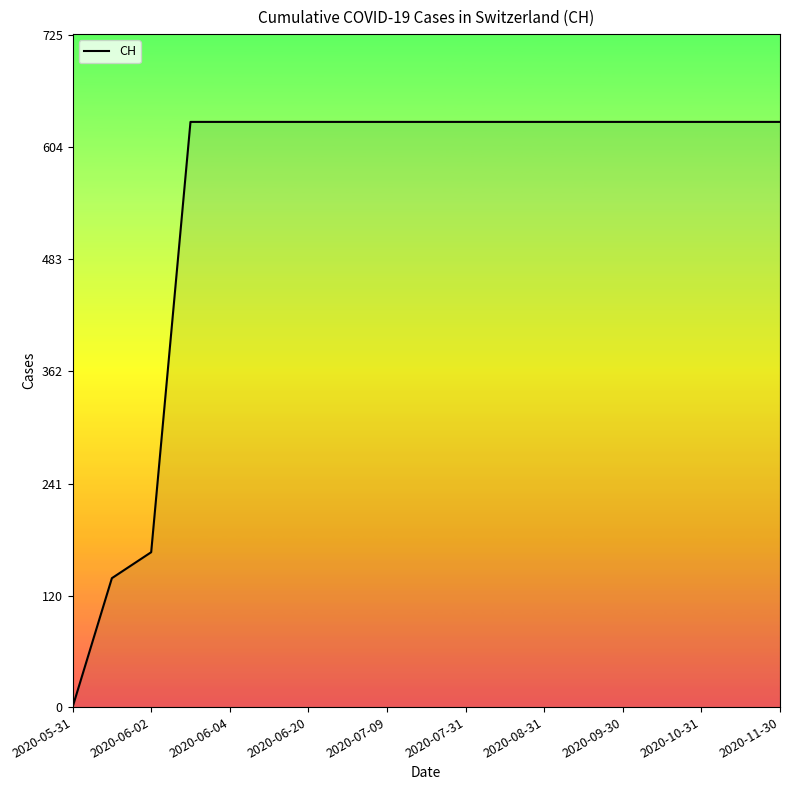

What is the greatest value displayed?

631